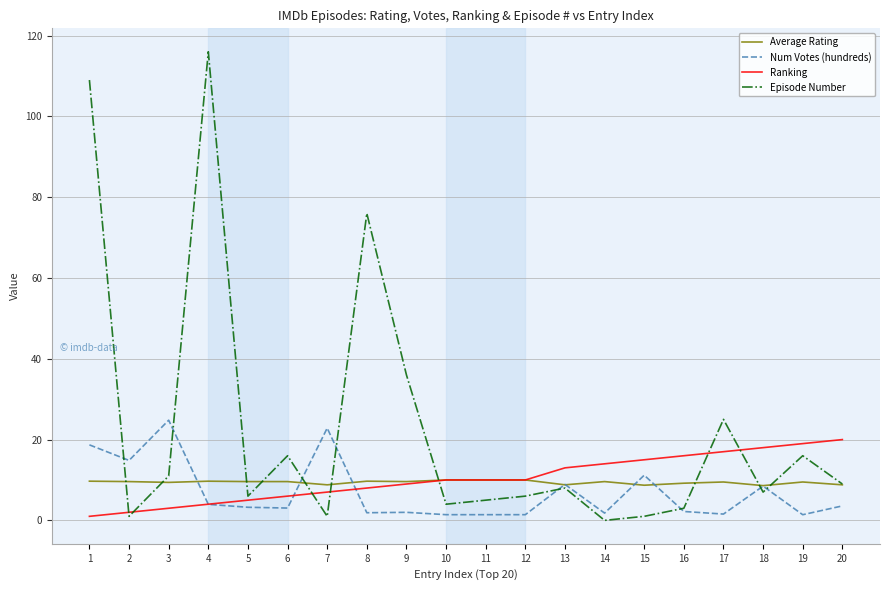

Is it true that Episode Number equals 9.0 at 20?

True